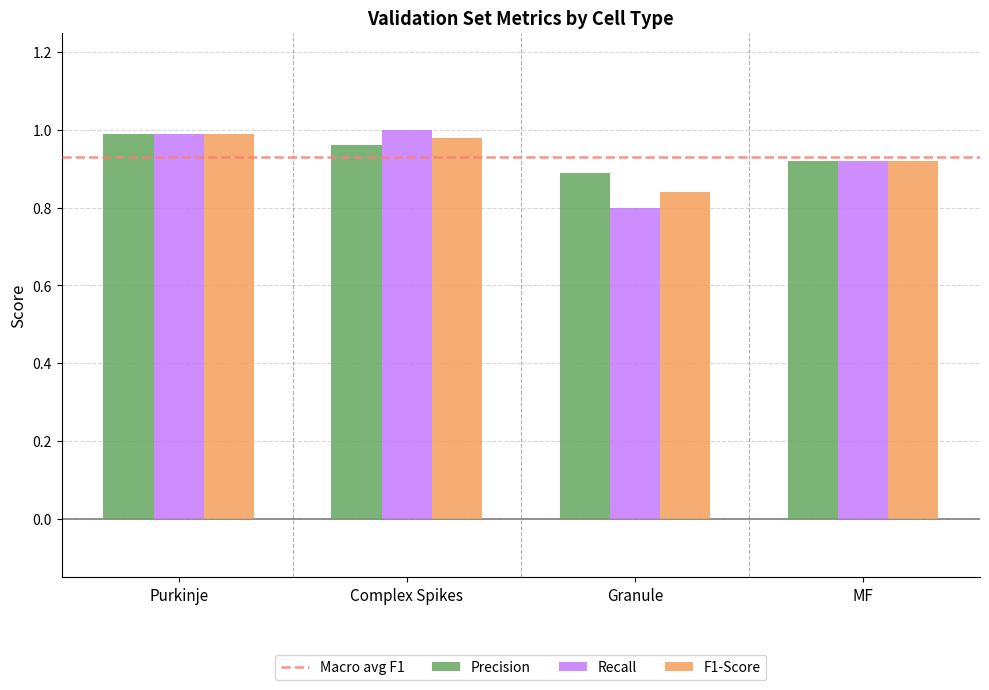

The value of Precision at Purkinje is 1.8. True or false?

False